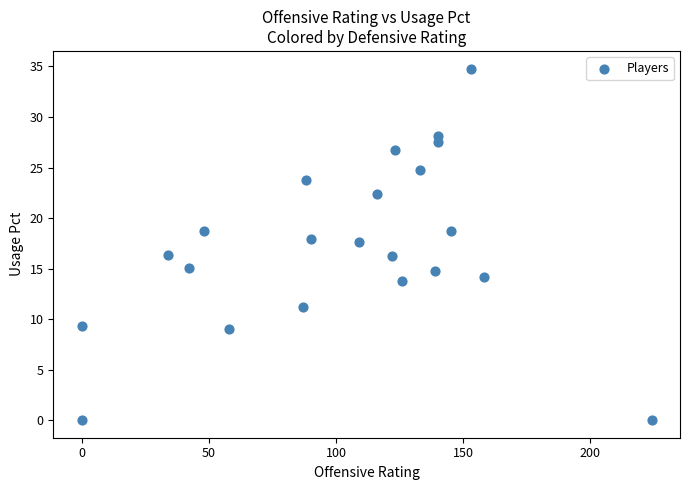

What is the range of X values (max minus min)?

224.0